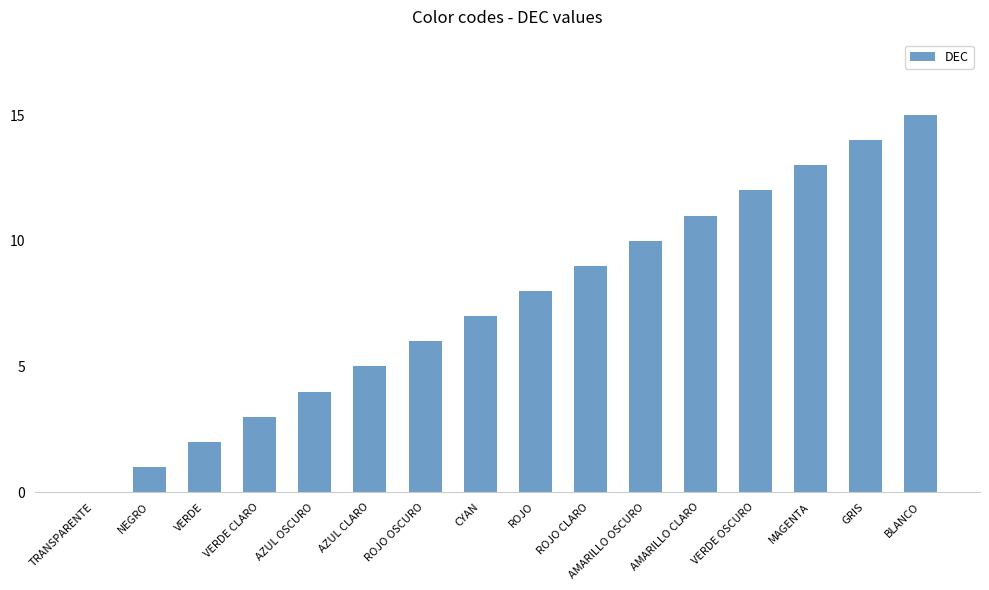

Which has a higher value, CYAN or MAGENTA?

MAGENTA